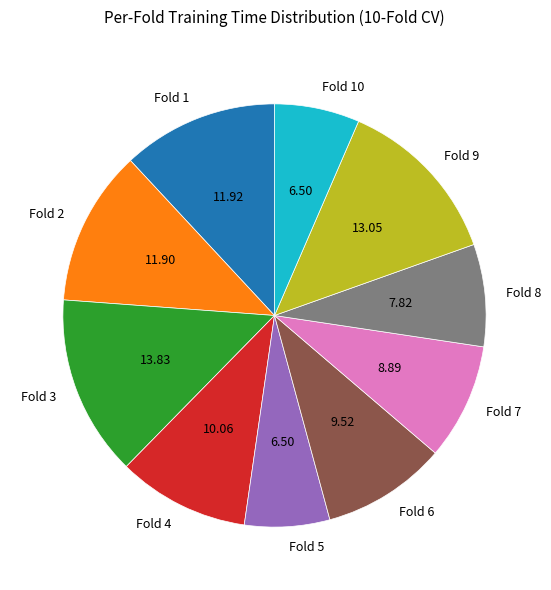

Do Fold 1 and Fold 6 together represent more than half of the pie?

No